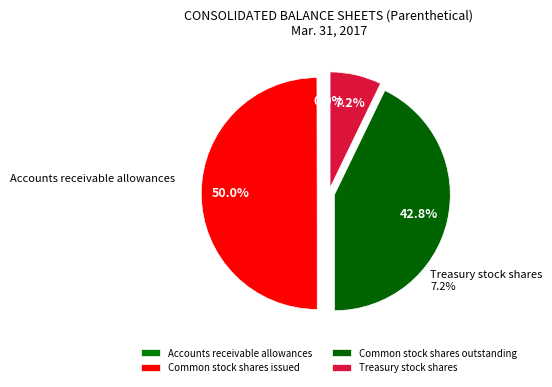

Count the number of slices in the pie.

4